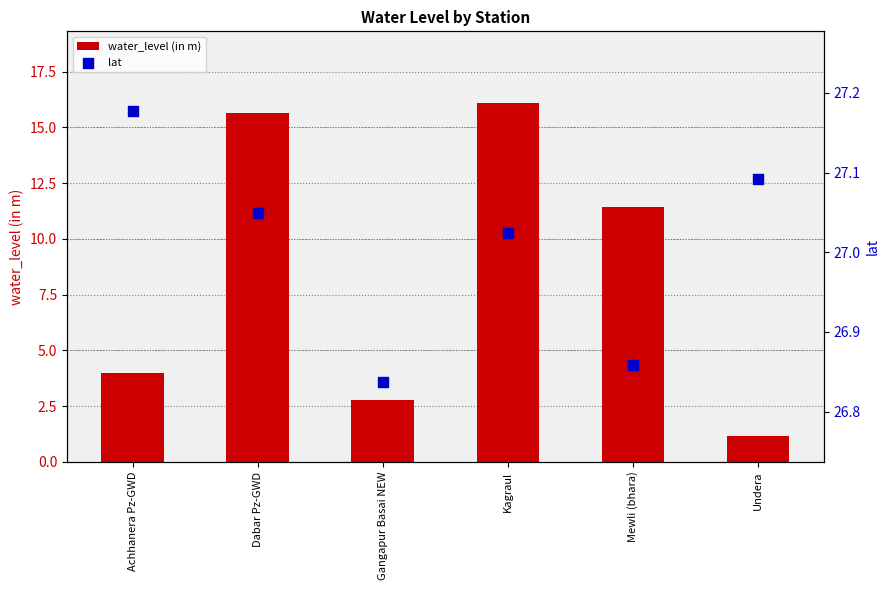

What is the total value across all series at Undera?

28.3